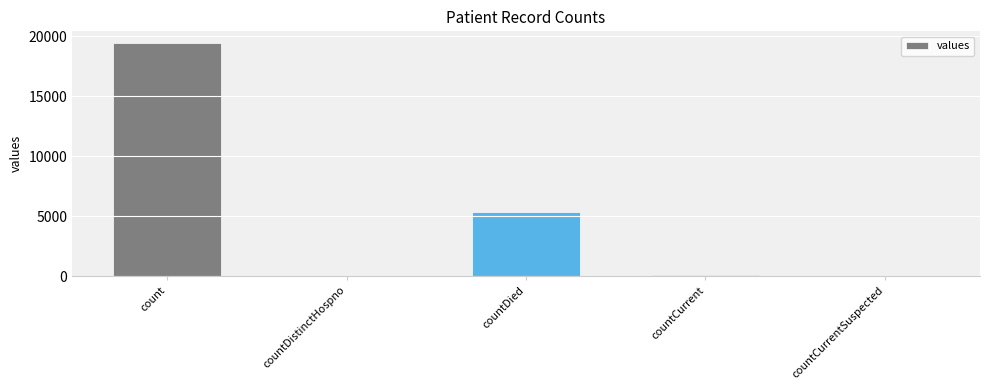

At which category does the chart reach its peak across all series?

count